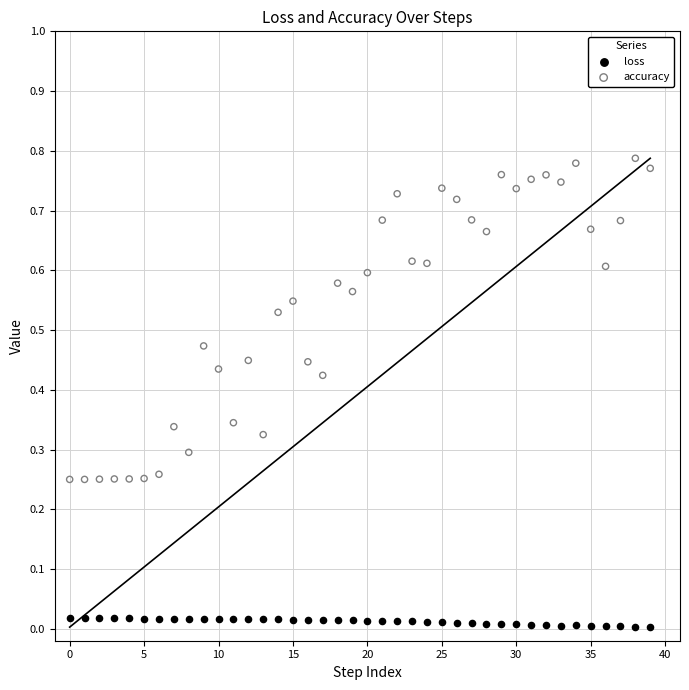

Which series has the largest Y range (max minus min)?

accuracy